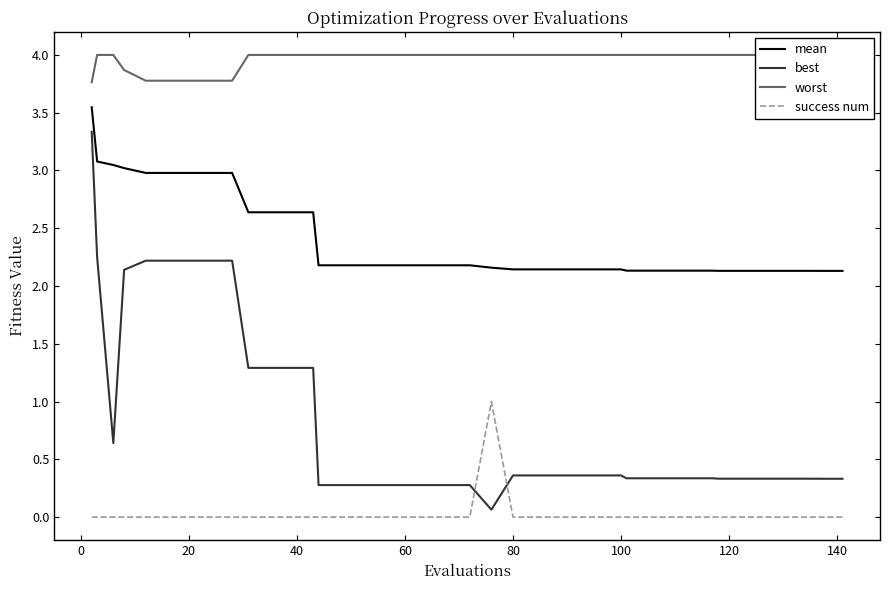

True or false: mean has a value of 2.2 at 60.

True